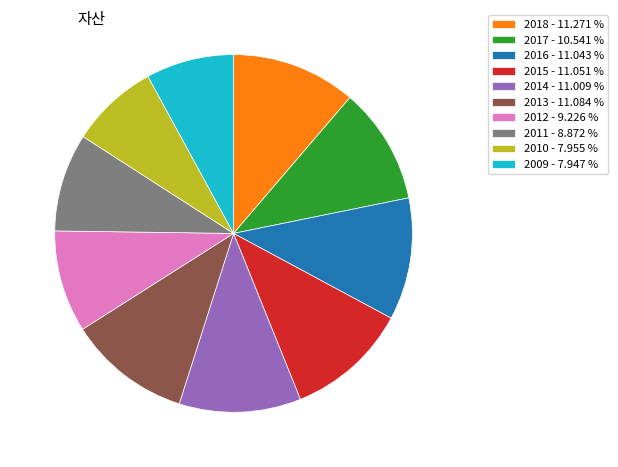

How many slices are in this pie chart?

10